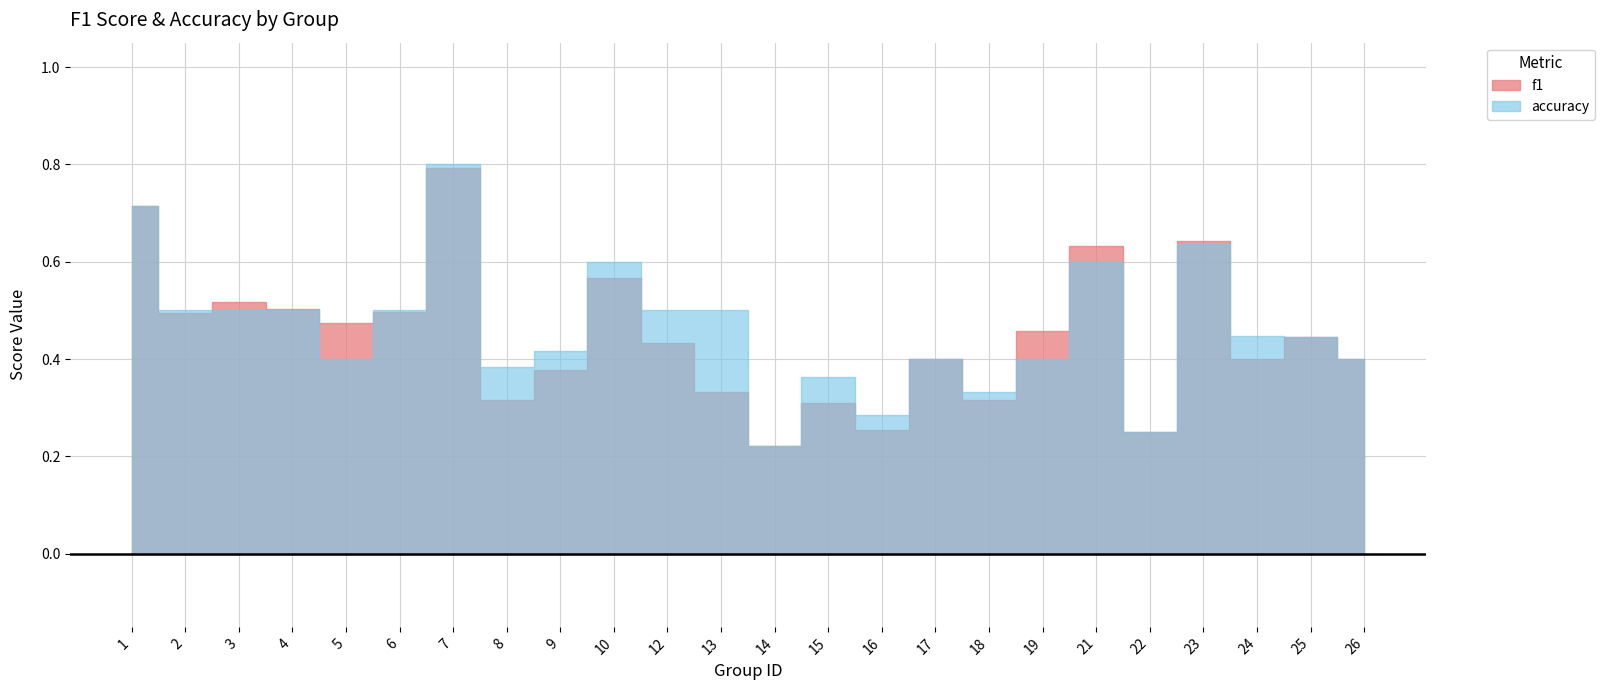

True or false: f1 has more than 2 interior local peaks.

True